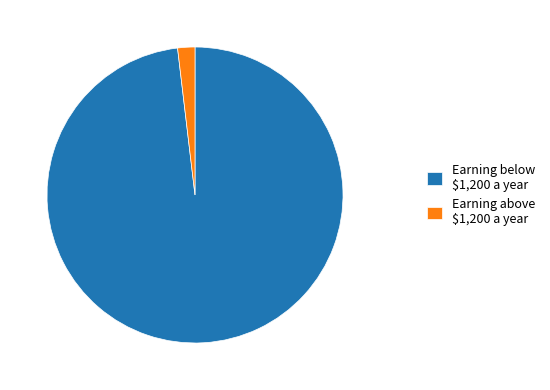

How many segments does this pie chart have?

2